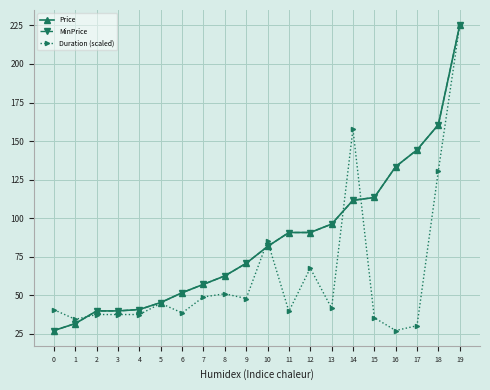

What is the value of the Duration (scaled) point at the 8th from the left?

49.0